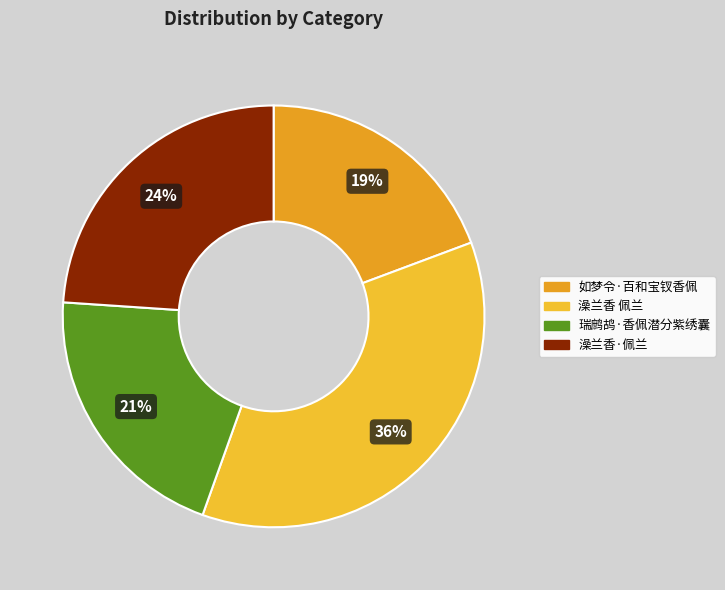

How many segments does this pie chart have?

4